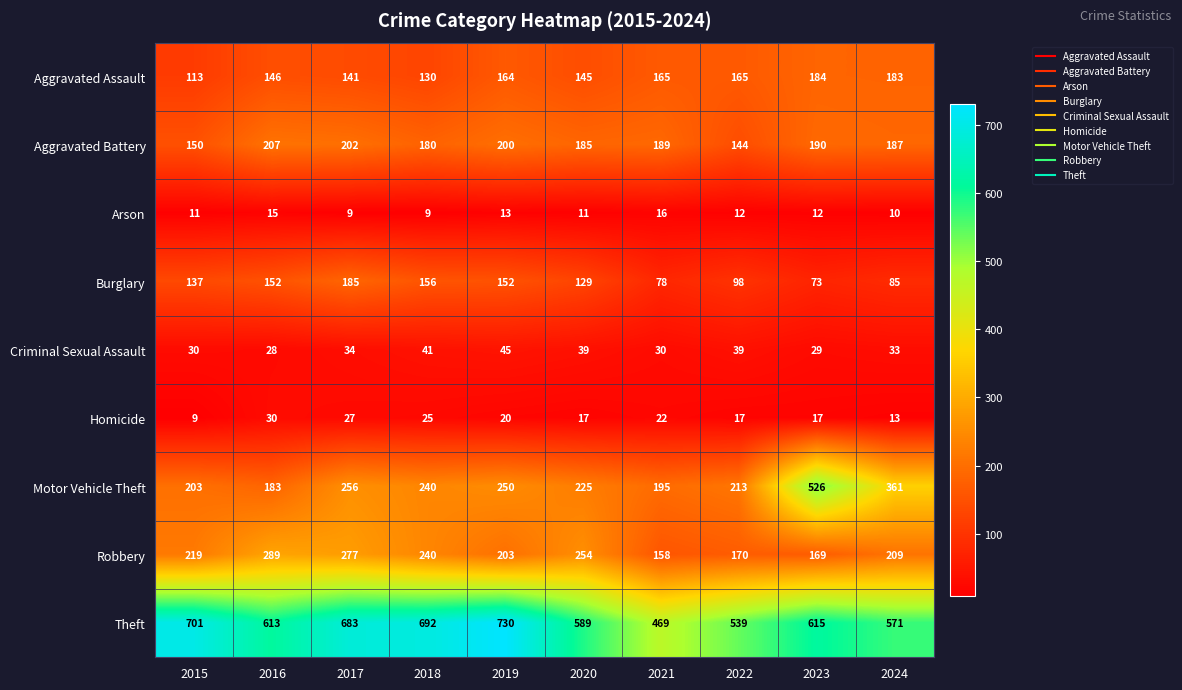

Rank the series at 2021 from highest to lowest value.

Theft, Motor Vehicle Theft, Aggravated Battery, Aggravated Assault, Robbery, Burglary, Criminal Sexual Assault, Homicide, Arson